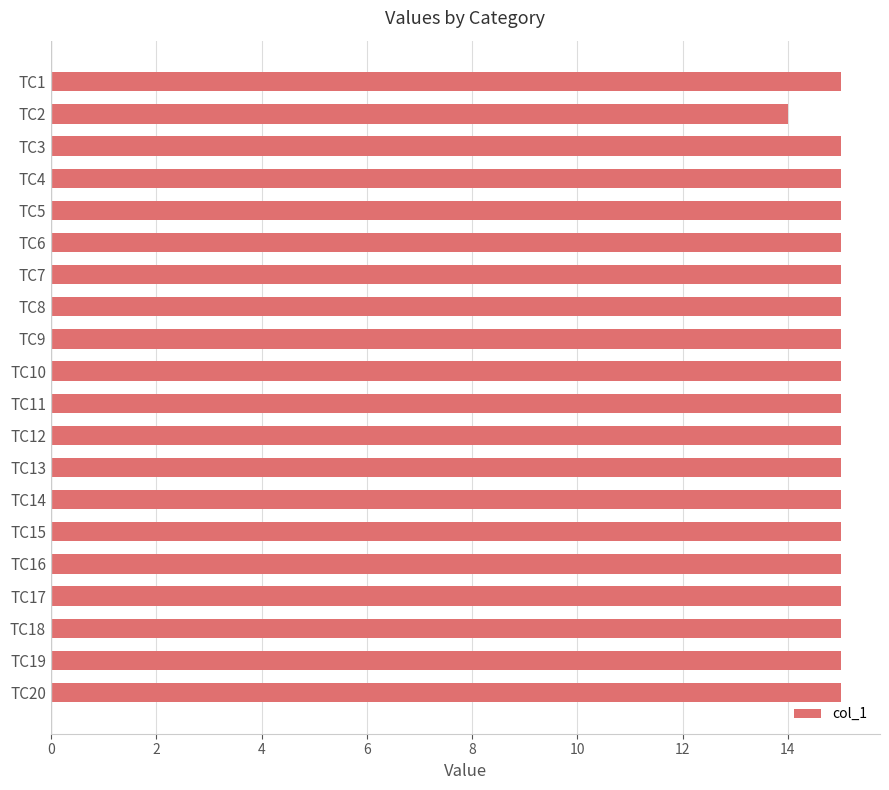

What is the sum of all values?

299